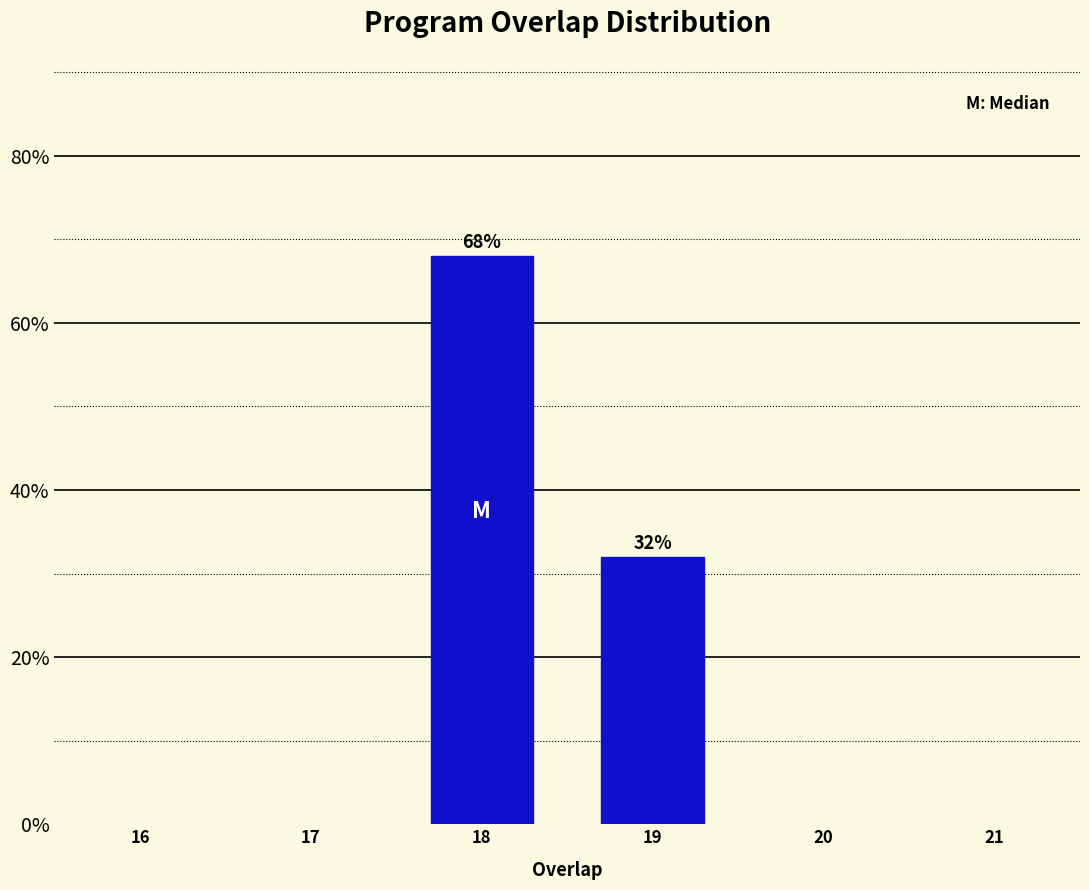

Reading left to right, what are all the values shown in this chart?

68	32